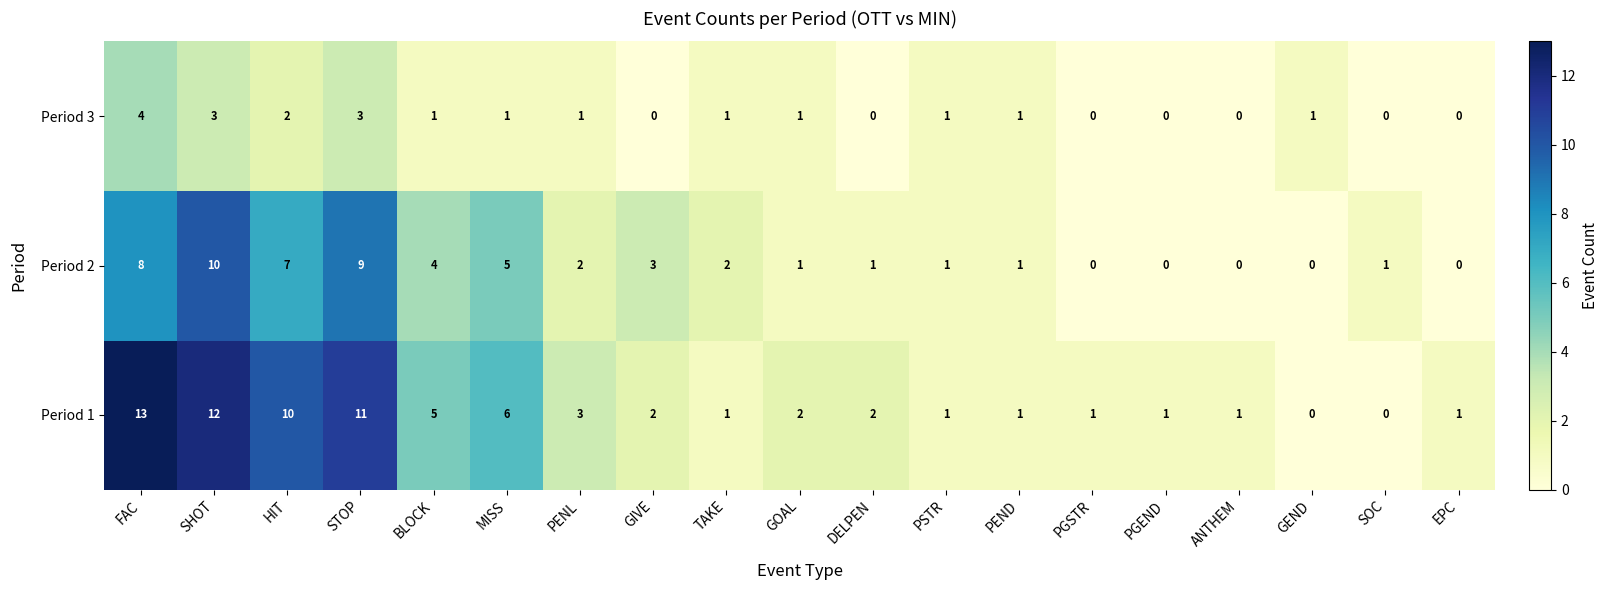

At which label is Period 3 closest to 2?

HIT